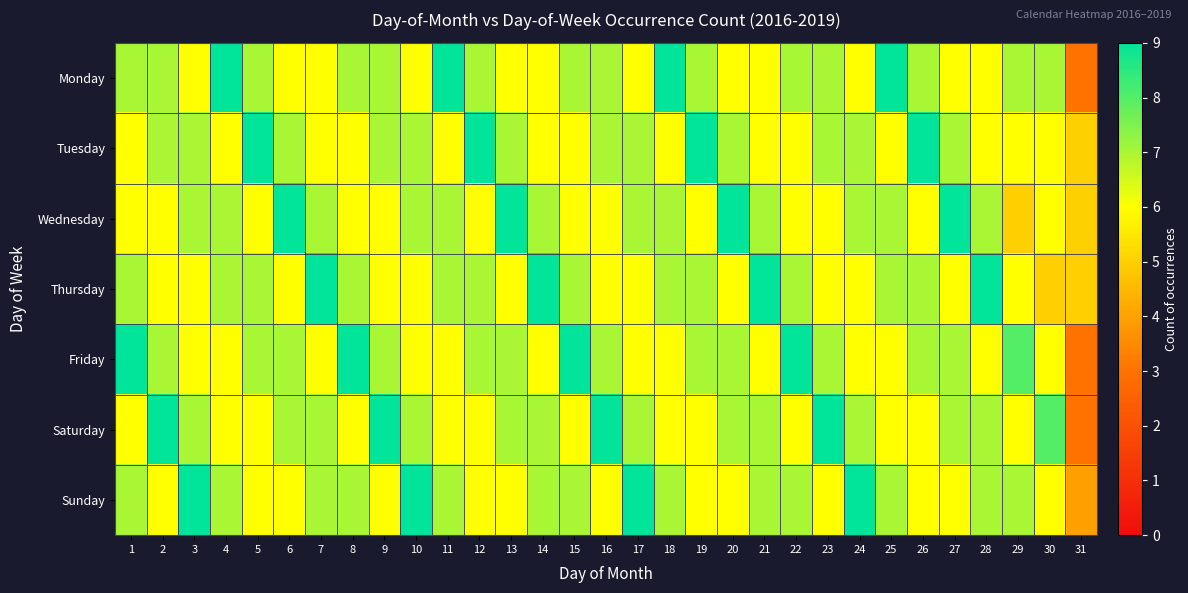

Between 20 and 16, which is larger?

16